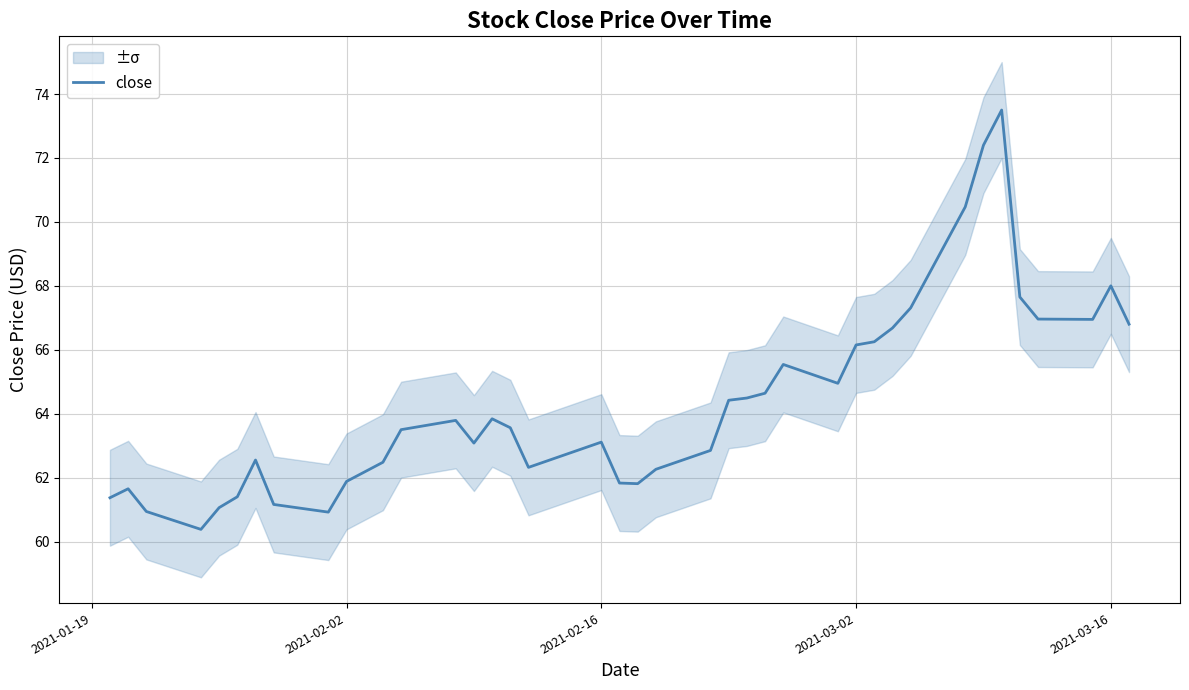

What is the lowest value of the close series?

60.4